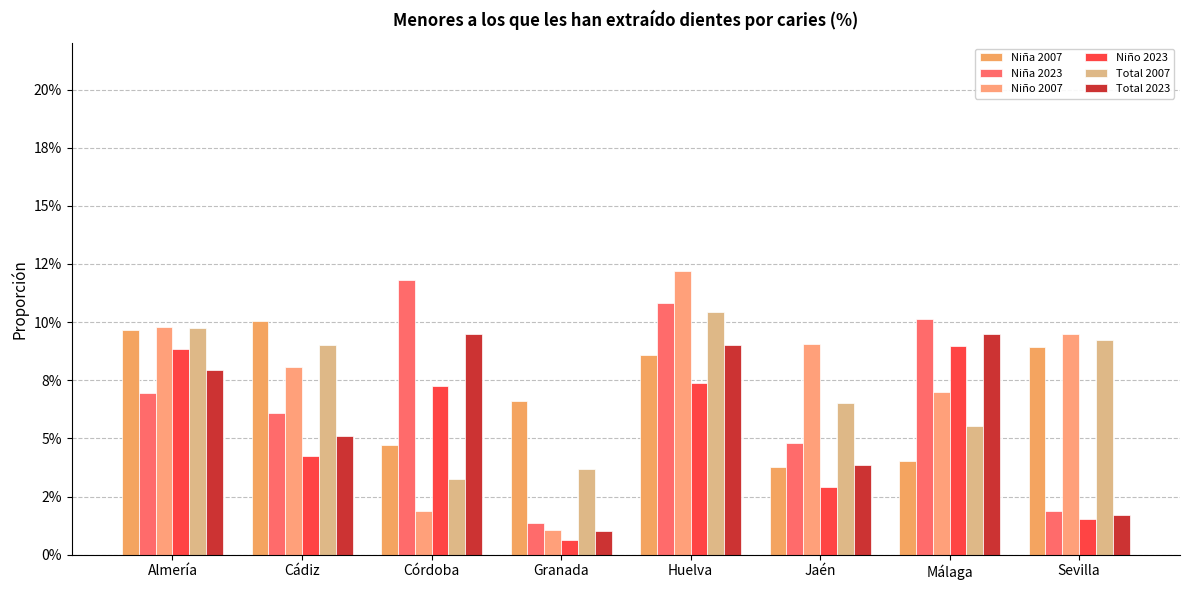

Is the value of Niño 2023 at Jaén greater than the value of Total 2023 at Cádiz?

No